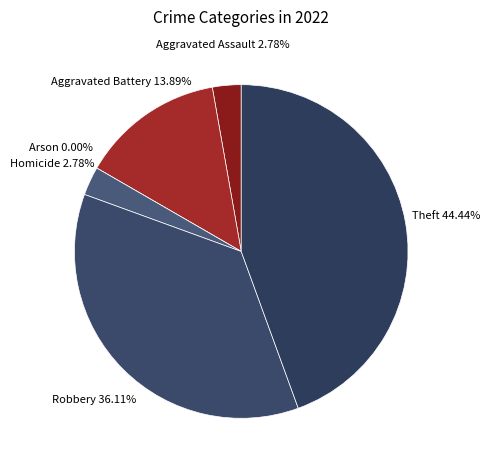

Does Theft represent more than half of the total?

No